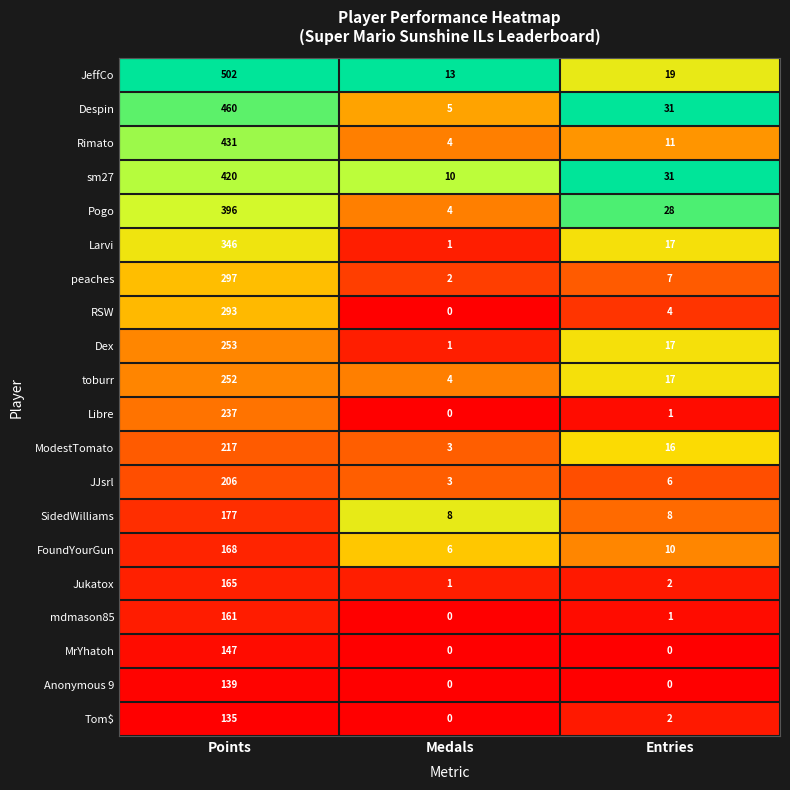

At which label does Dex first exceed 17?

Points